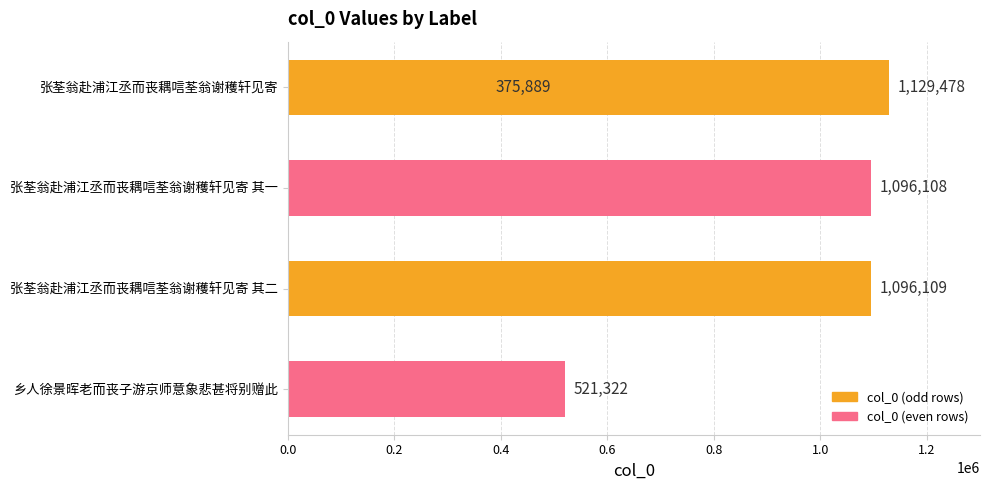

What is the value of the 1st bar from the left?

1129478